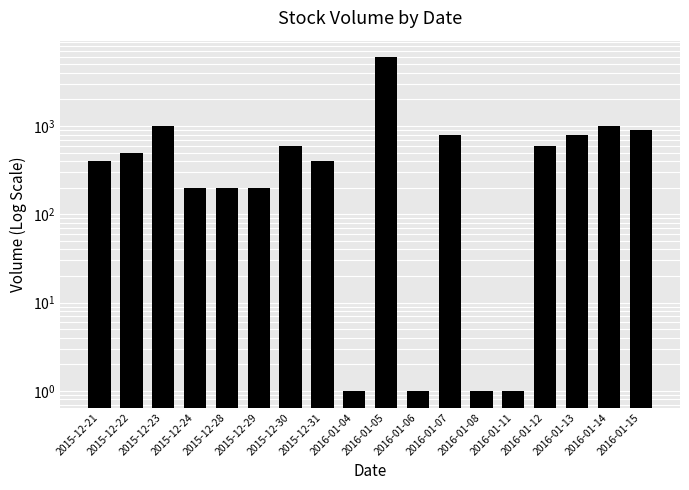

Are the bars horizontal?

No